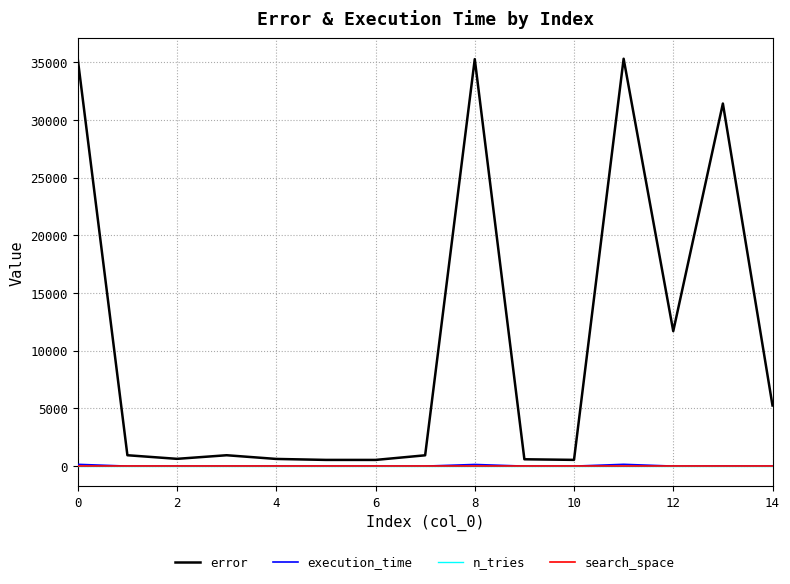

True or false: search_space and n_tries intersect in this chart.

False